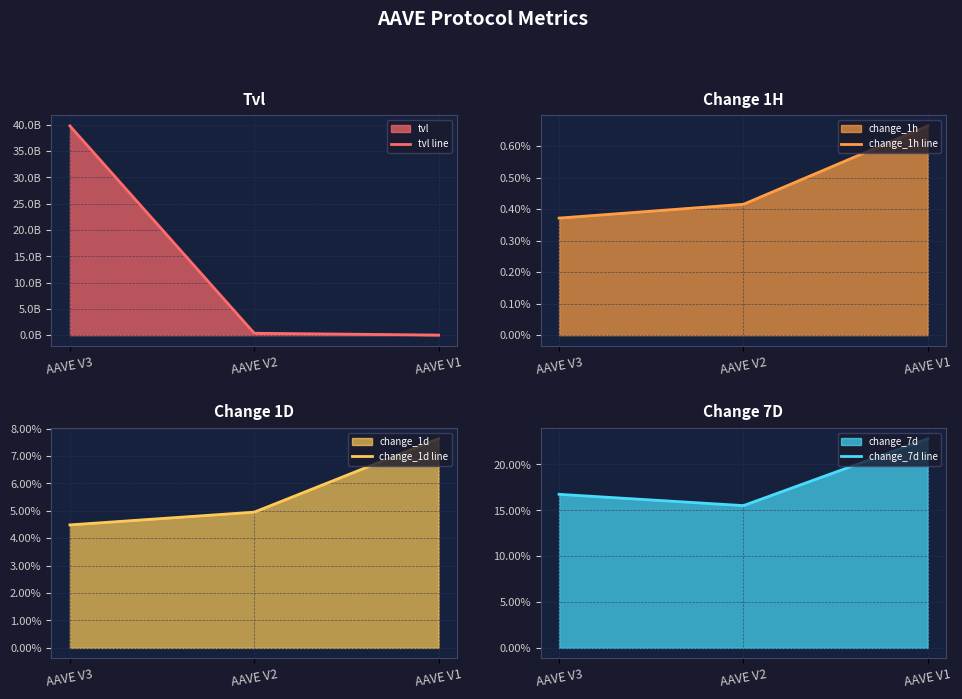

What is the greatest value displayed?

39795999390.6